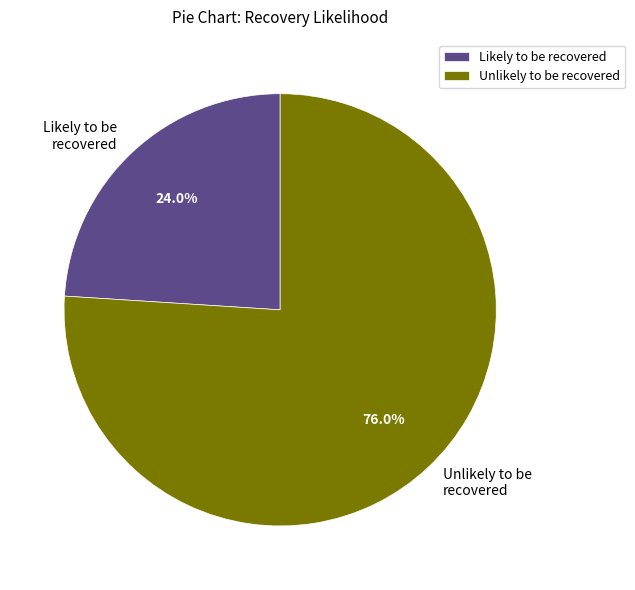

Approximately how many times larger is the value at Unlikely to be recovered compared to Likely to be recovered?

3.2